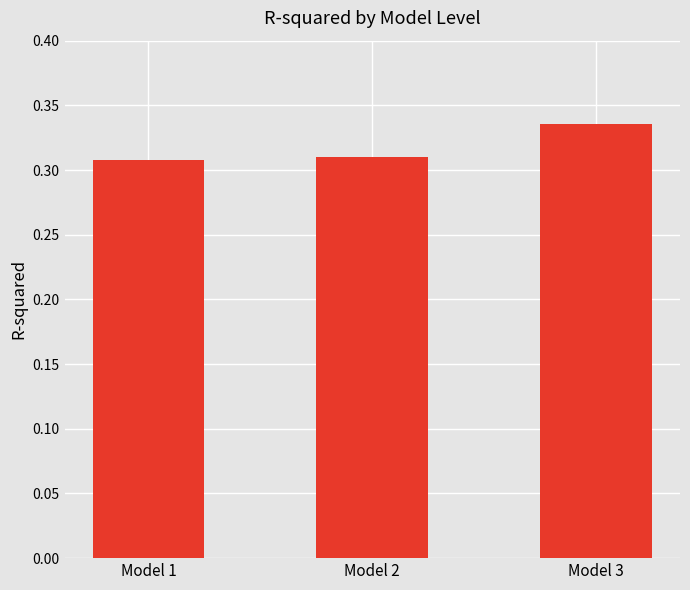

Which category has the highest value across all series?

Model 3